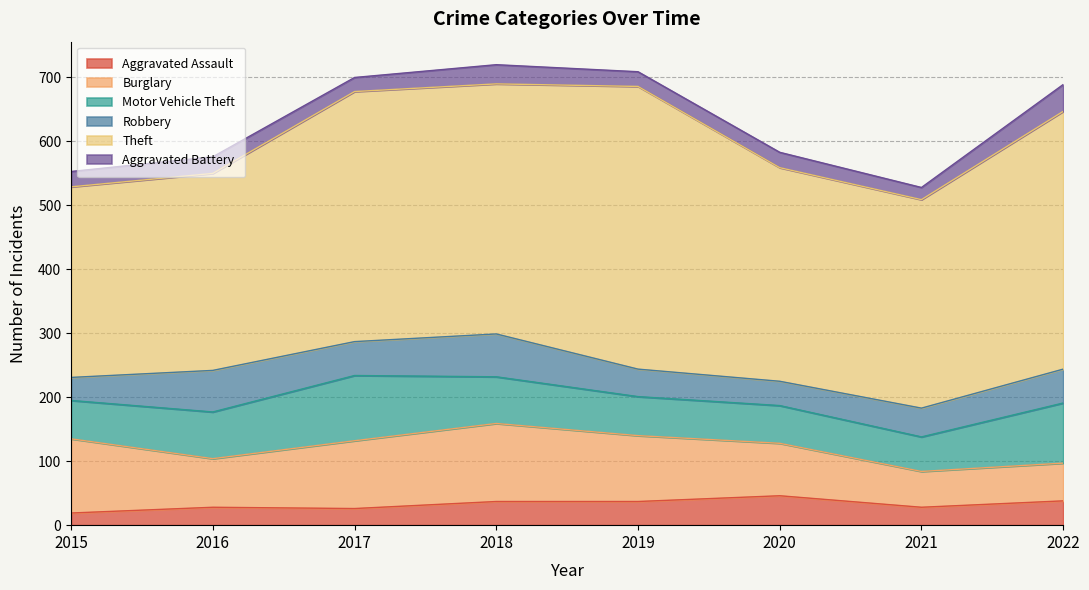

True or false: Motor Vehicle Theft has more than 2 points higher than both neighbors.

False